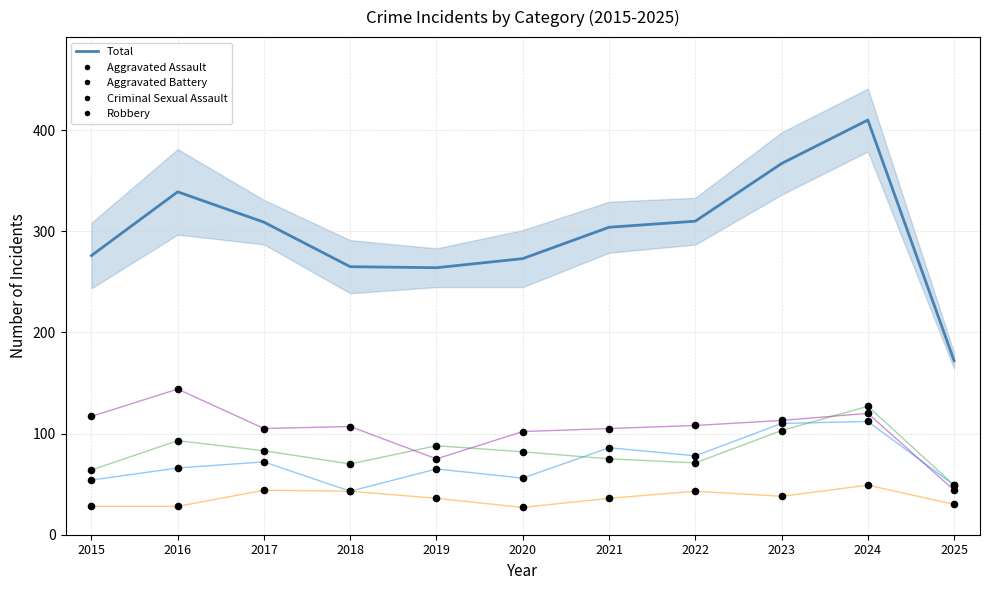

At which category is the sum across all series the highest?

2024